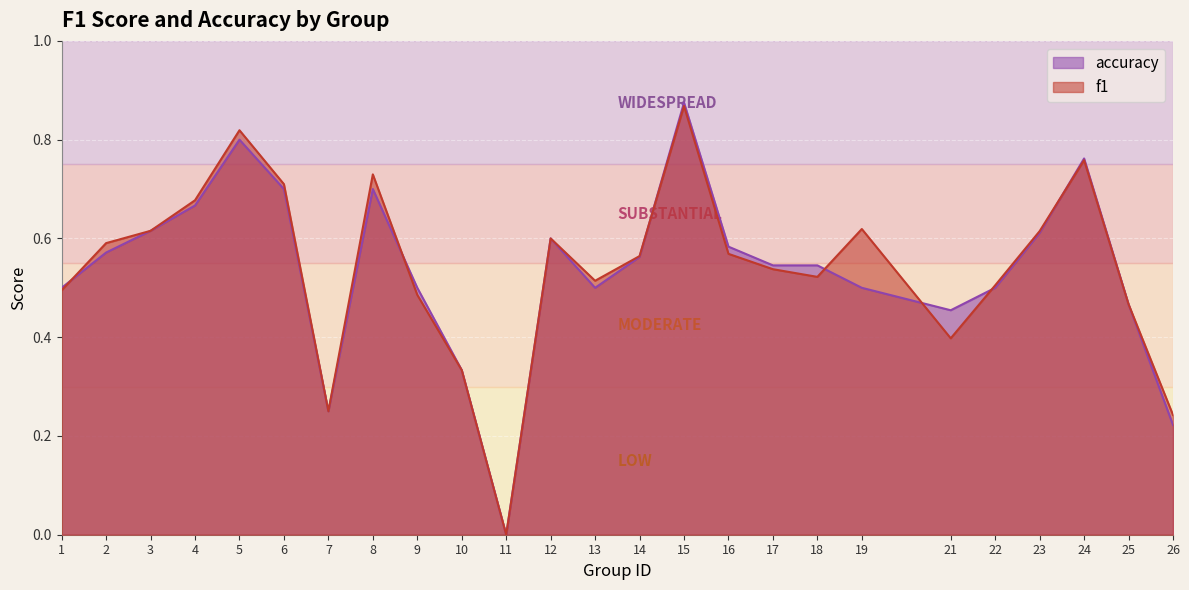

How many series are shown in this chart?

2